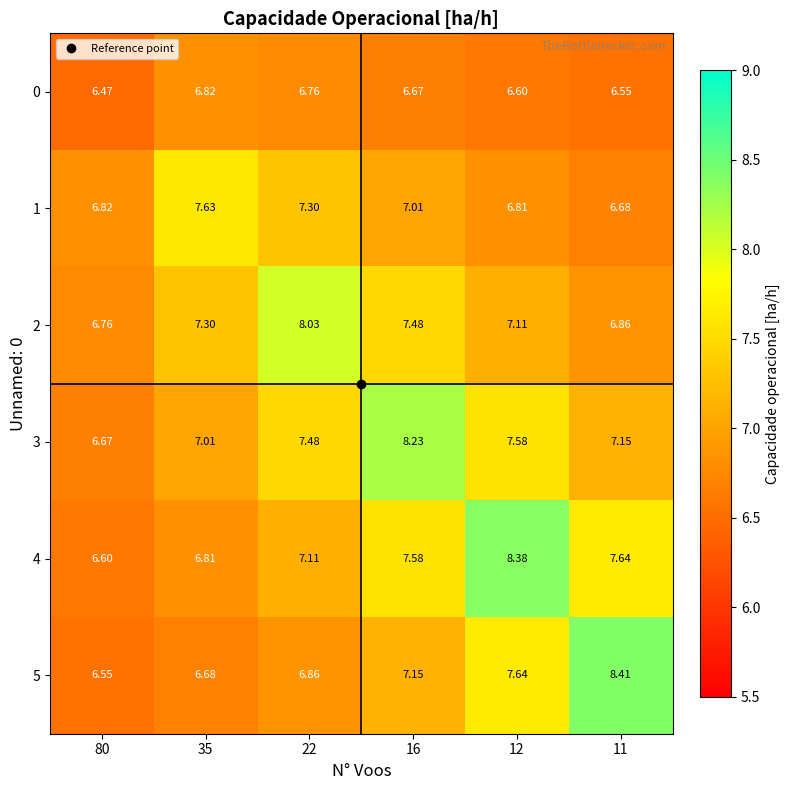

Is the value of 5 at 80 greater than the value of 0 at 12?

No